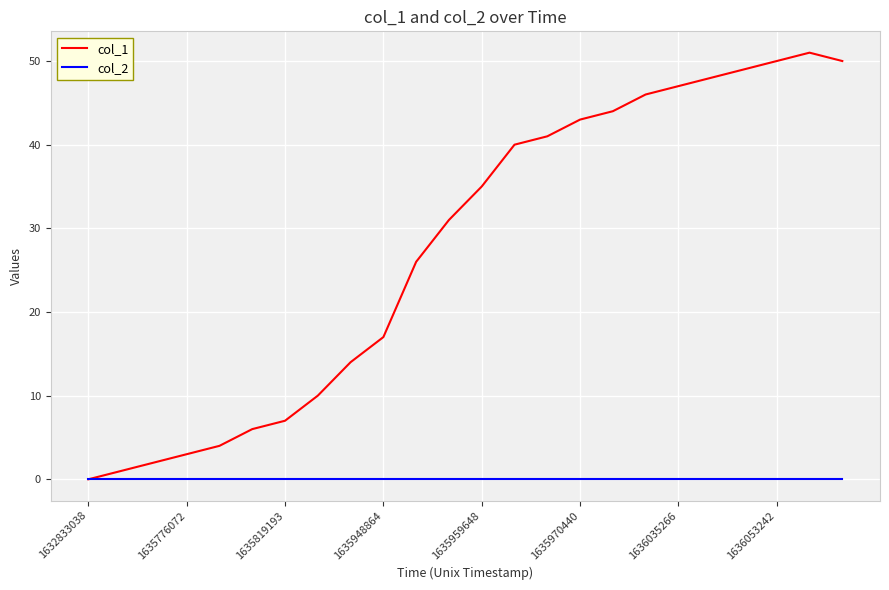

Which series has the largest range (max minus min)?

col_1